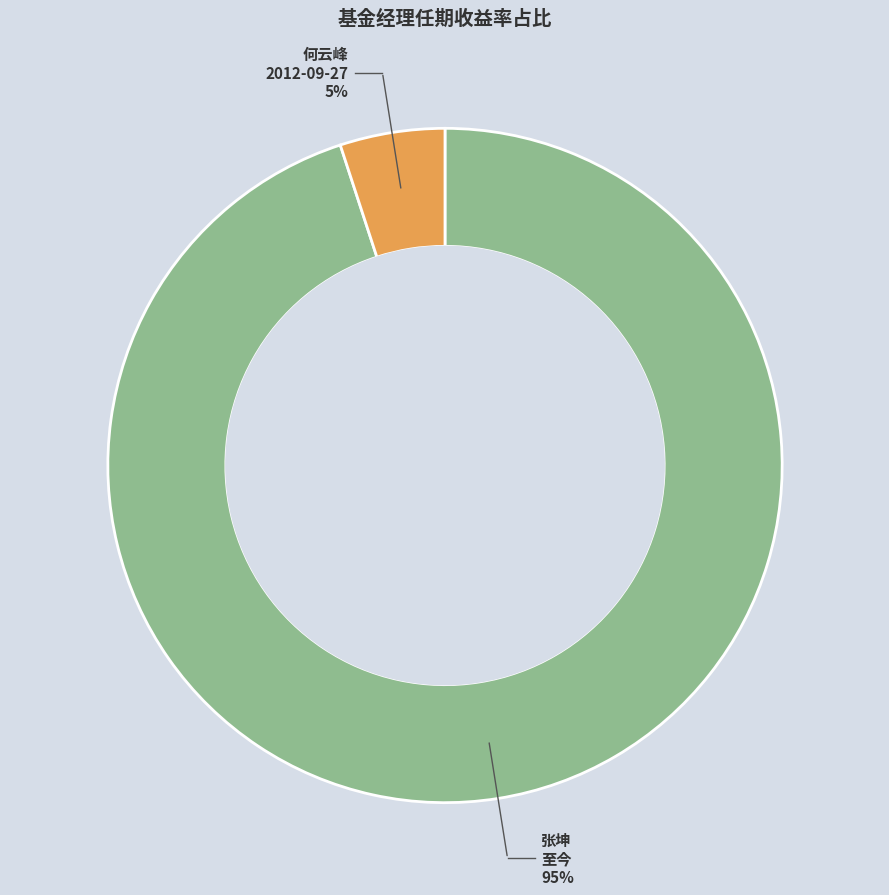

To the nearest percent, what is the average slice percentage?

50%